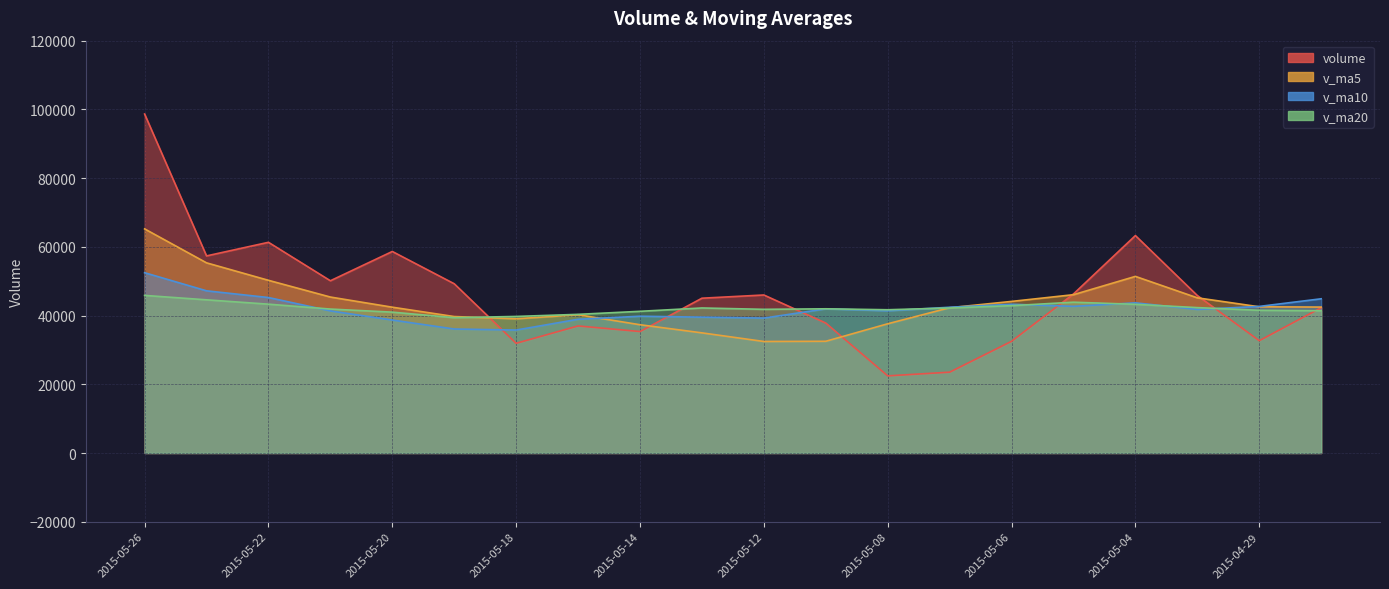

What is the label of the 14th point from the right?

2015-05-18